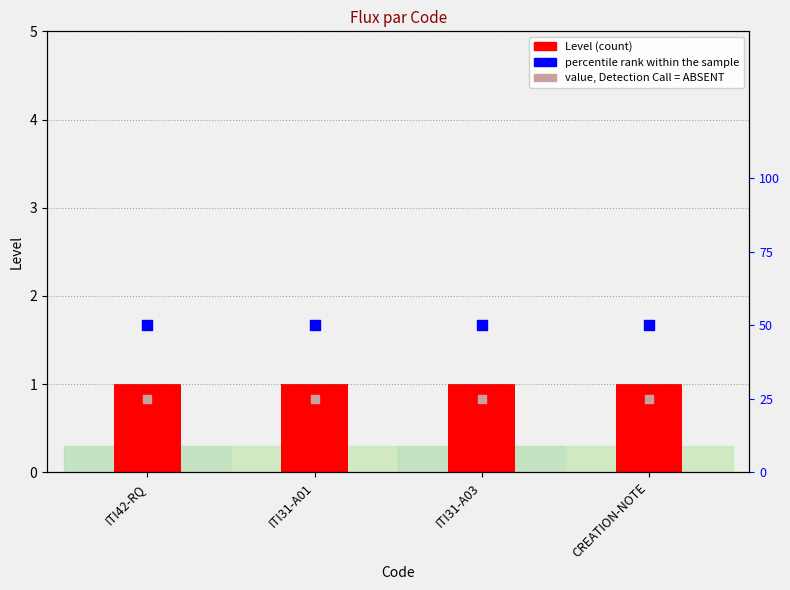

Which series has the widest spread of Y values?

Level